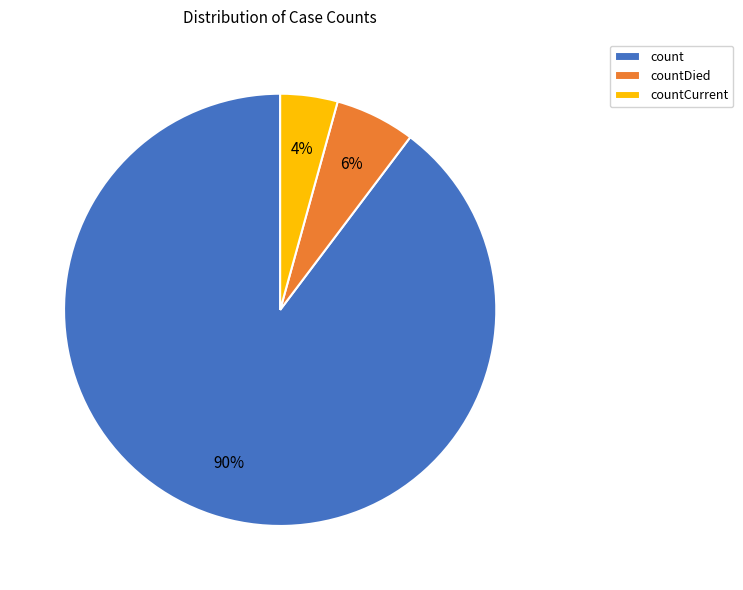

Count the number of slices in the pie.

3